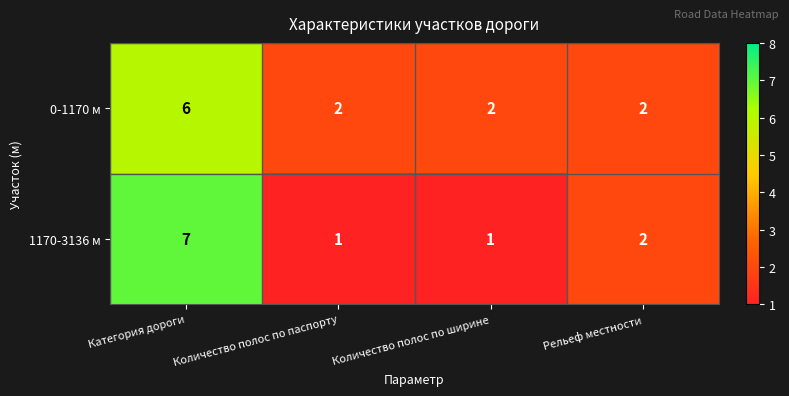

Reading left to right, what are all the values shown in this chart?

0-1170 м: 6	2	2	2
1170-3136 м: 7	1	1	2